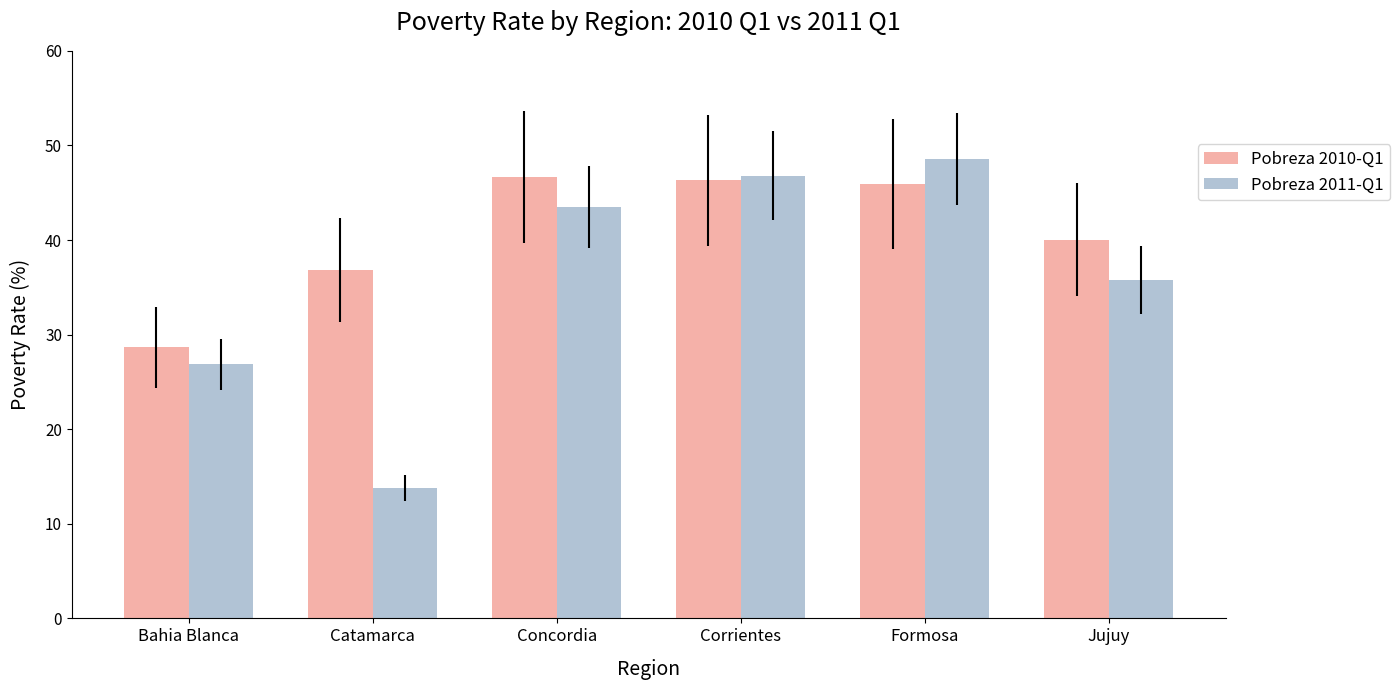

At which category is the sum across all series the highest?

Formosa